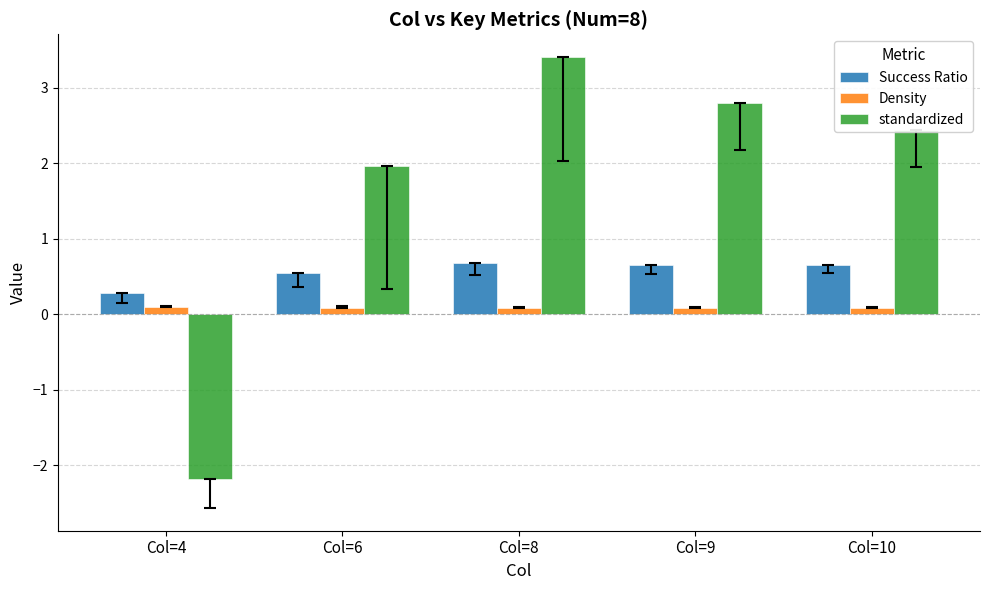

Rank the series by their average value, from lowest to highest.

Density, Success Ratio, standardized